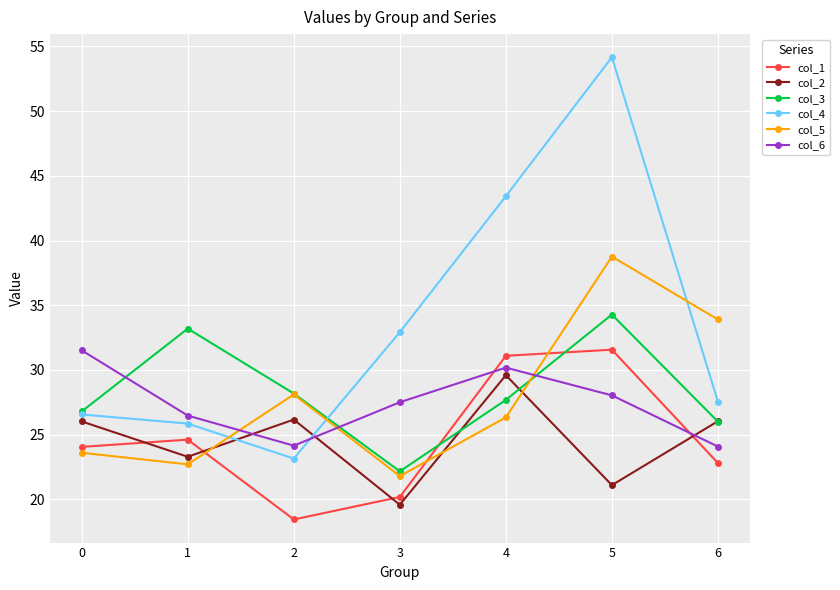

At which category does col_4 reach its first local peak?

5